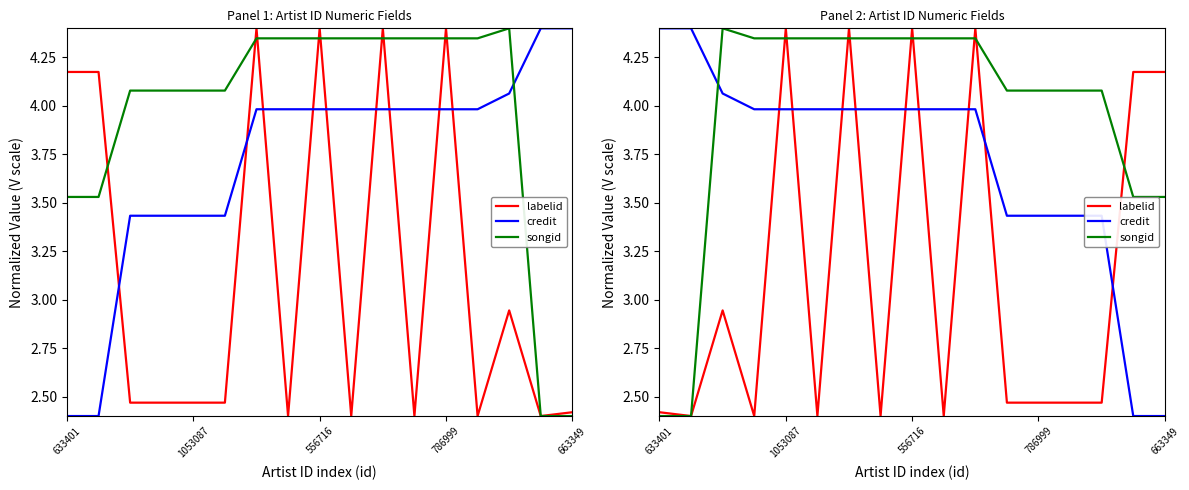

The songid series shows 0.8 at 633401. True or false?

False